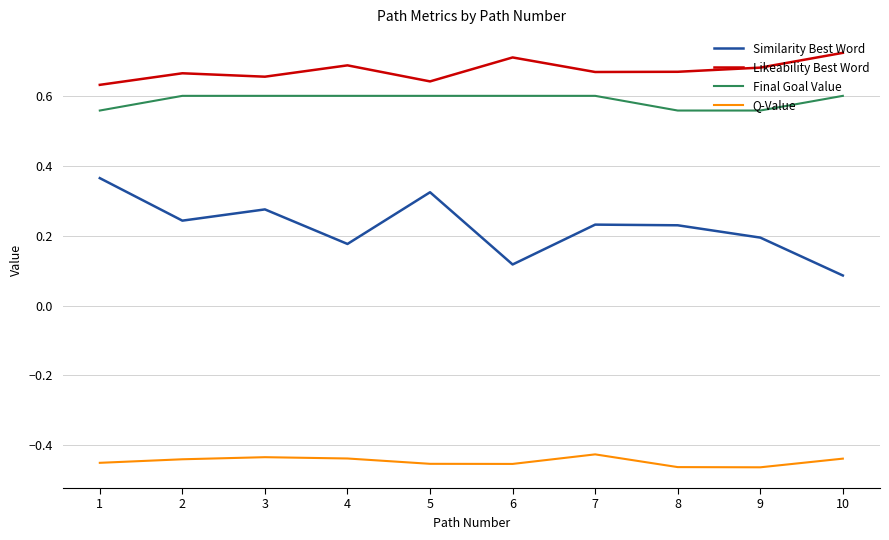

True or false: Similarity Best Word and Likeability Best Word intersect in this chart.

False